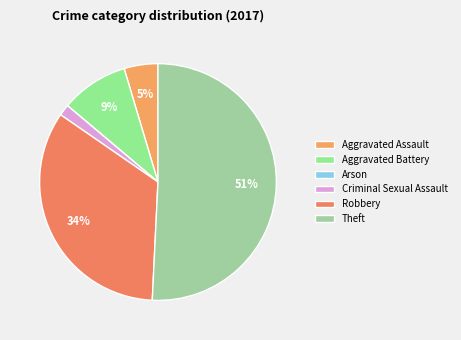

To the nearest percent, what is the average slice percentage?

17%